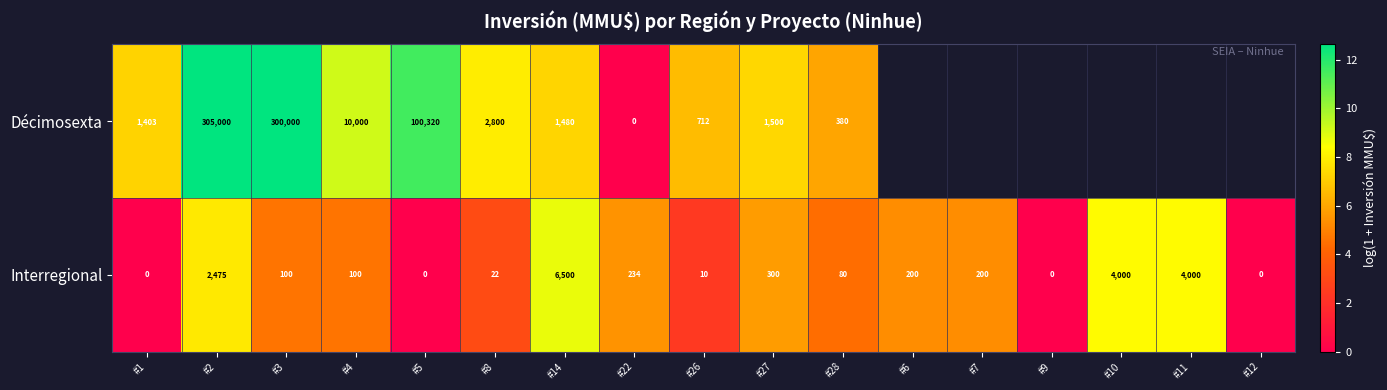

Between #1 and #4, which series saw the biggest shift?

Décimosexta